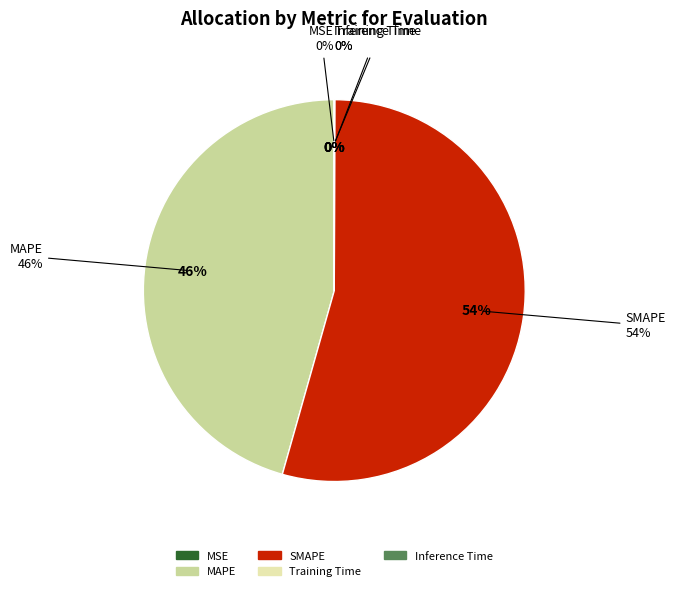

Rank the categories by value from lowest to highest.

Training Time, Inference Time, MSE, MAPE, SMAPE